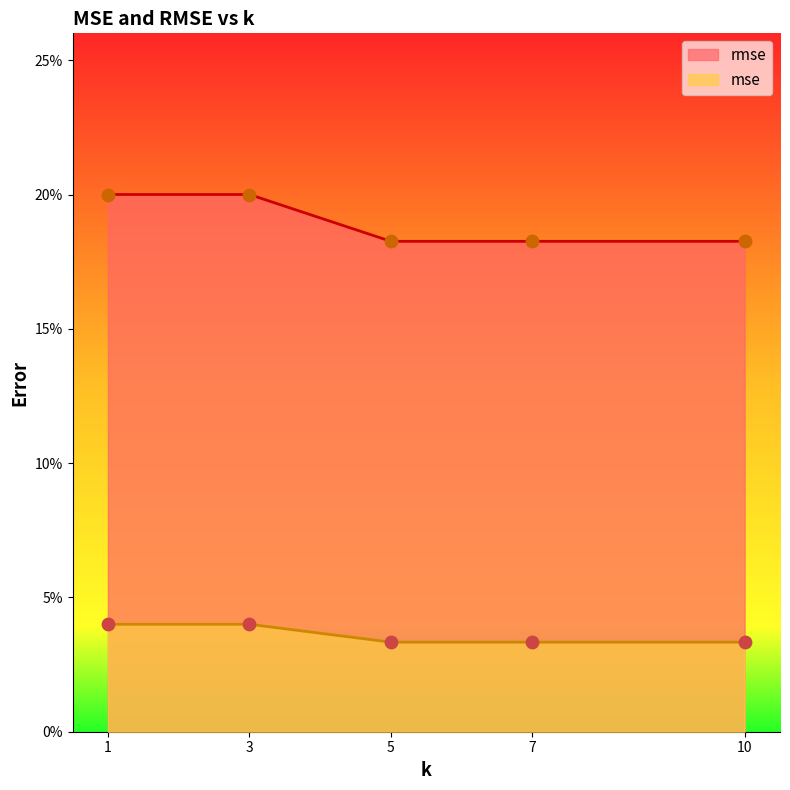

Which series contains the highest Y value?

mse